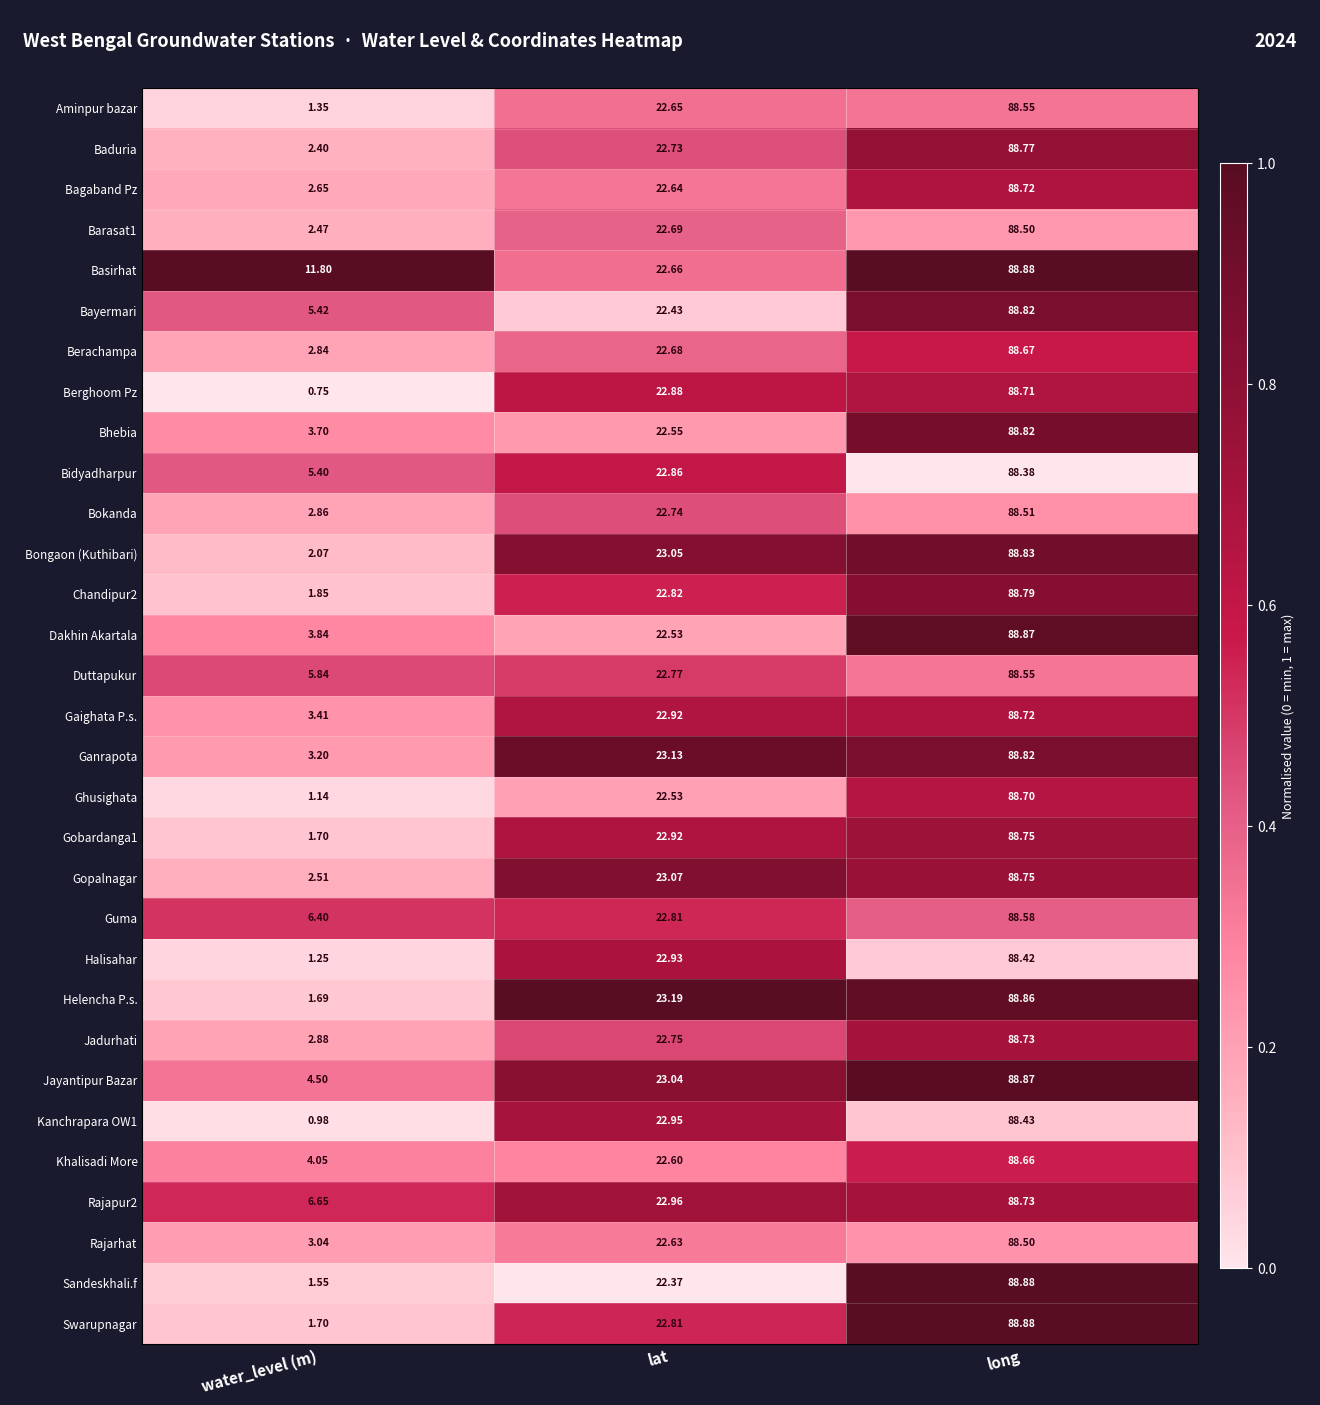

Between lat and long, which series saw the biggest shift?

Sandeskhali.f